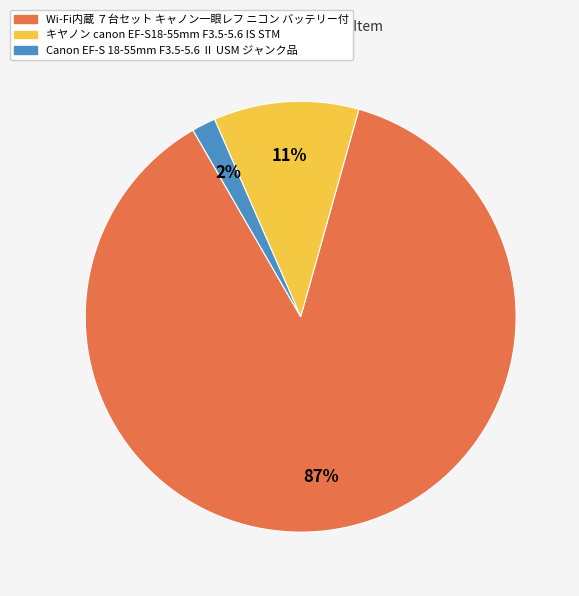

To the nearest percent, what is the average slice percentage?

33%